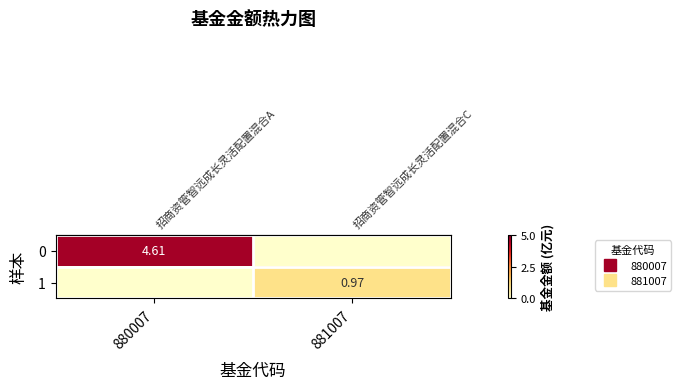

How many values in the row_0 series are below 4?

1